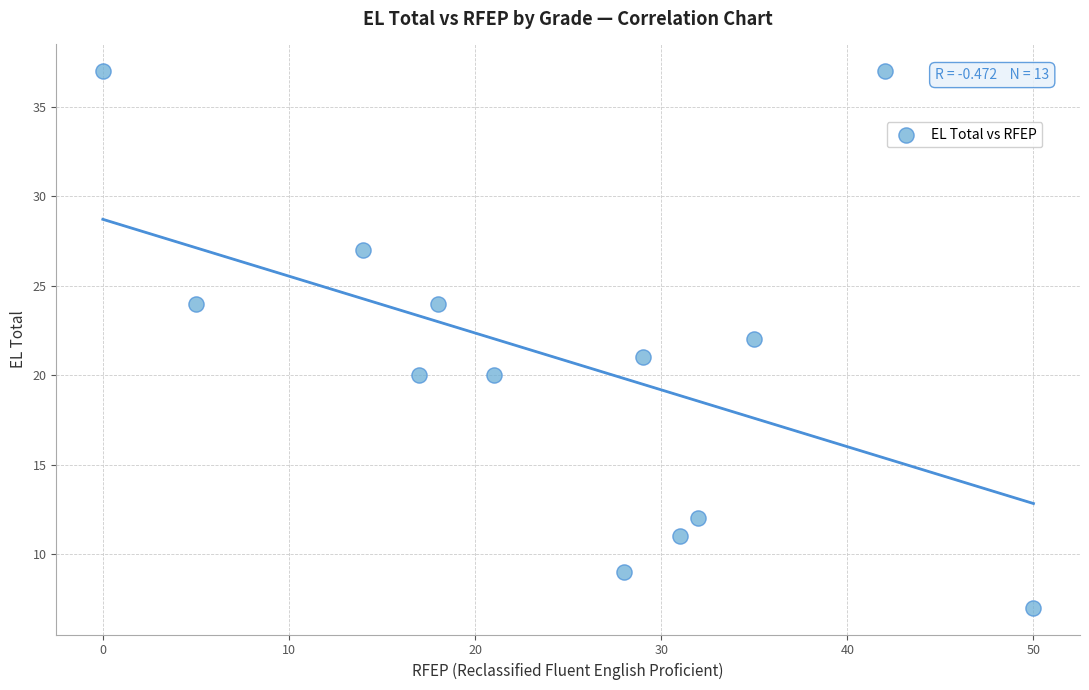

What is the range of Y values (max minus min)?

30